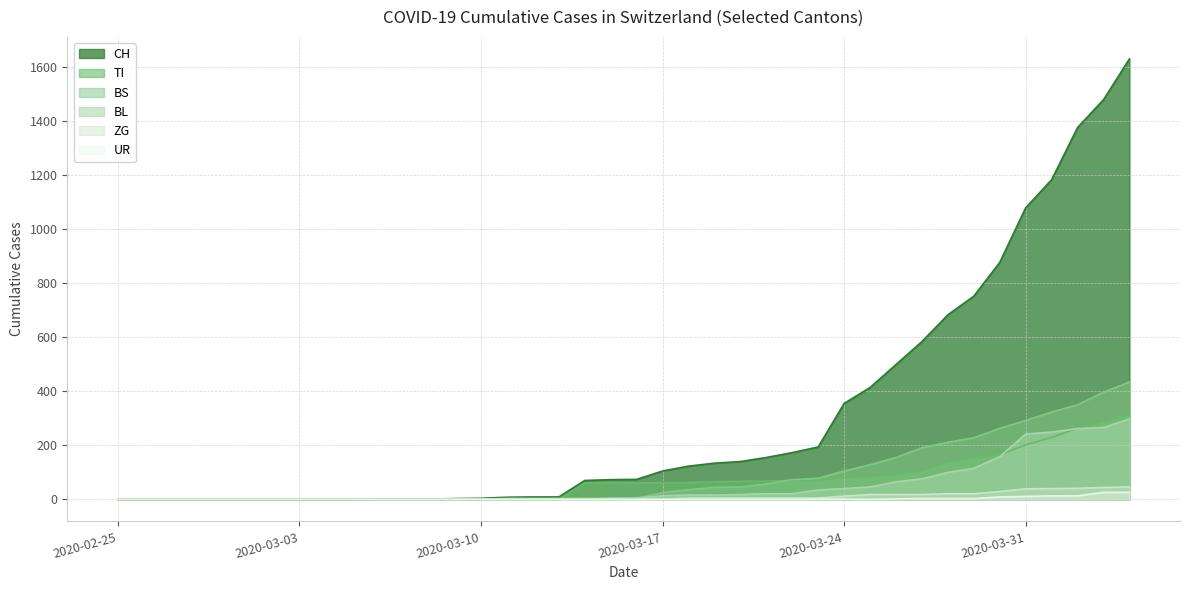

What position from the right is 2020-03-31?

5